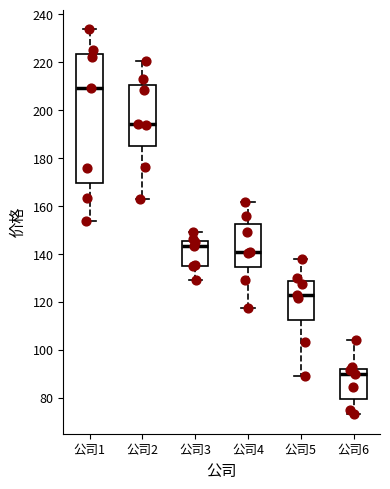

Where does the lower whisker of the box for 公司2 end on the y-axis? The values are not printed on the chart, so give them approximately, as read against the axis.

162